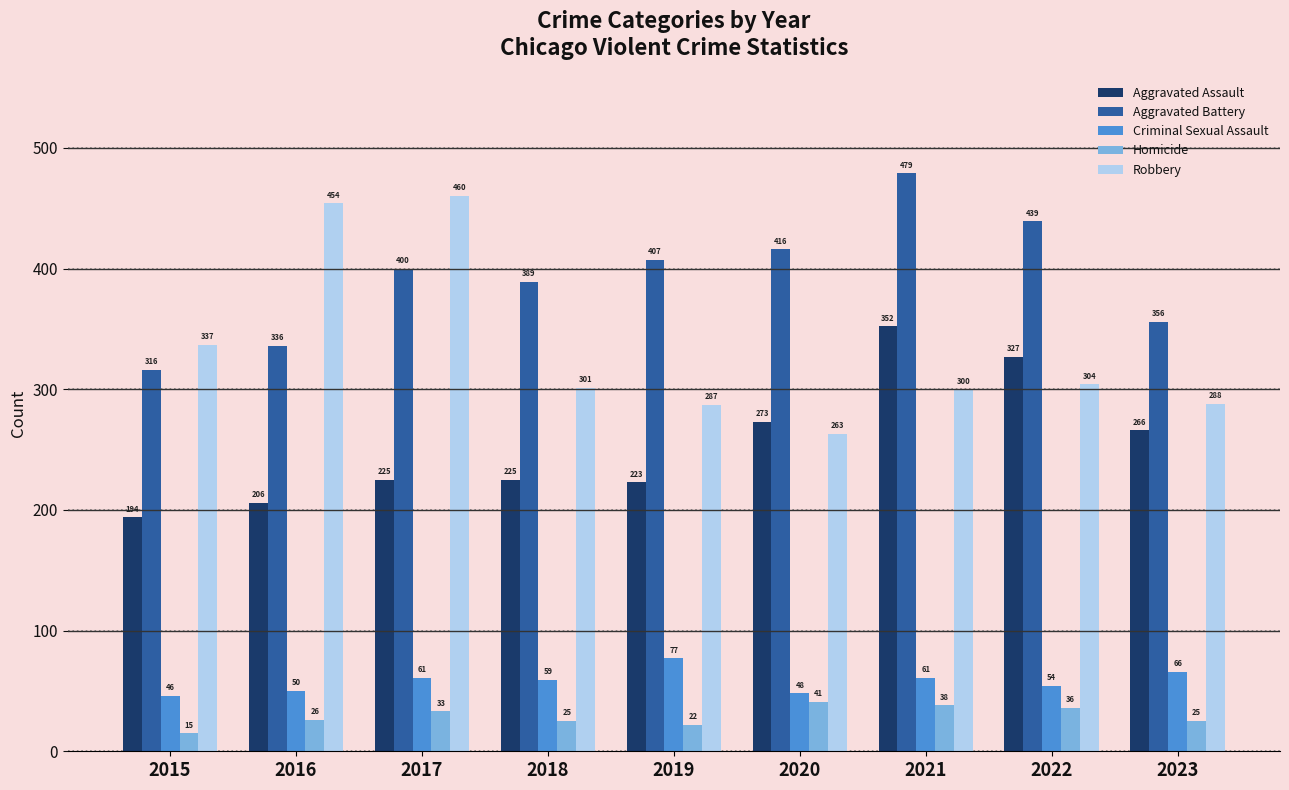

Count the number of categories in the chart.

9